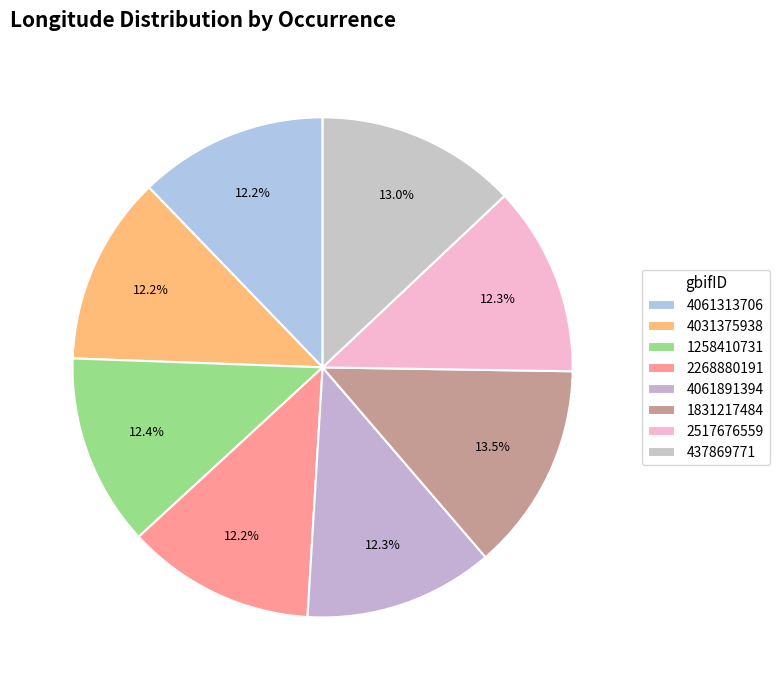

How many segments does this pie chart have?

8